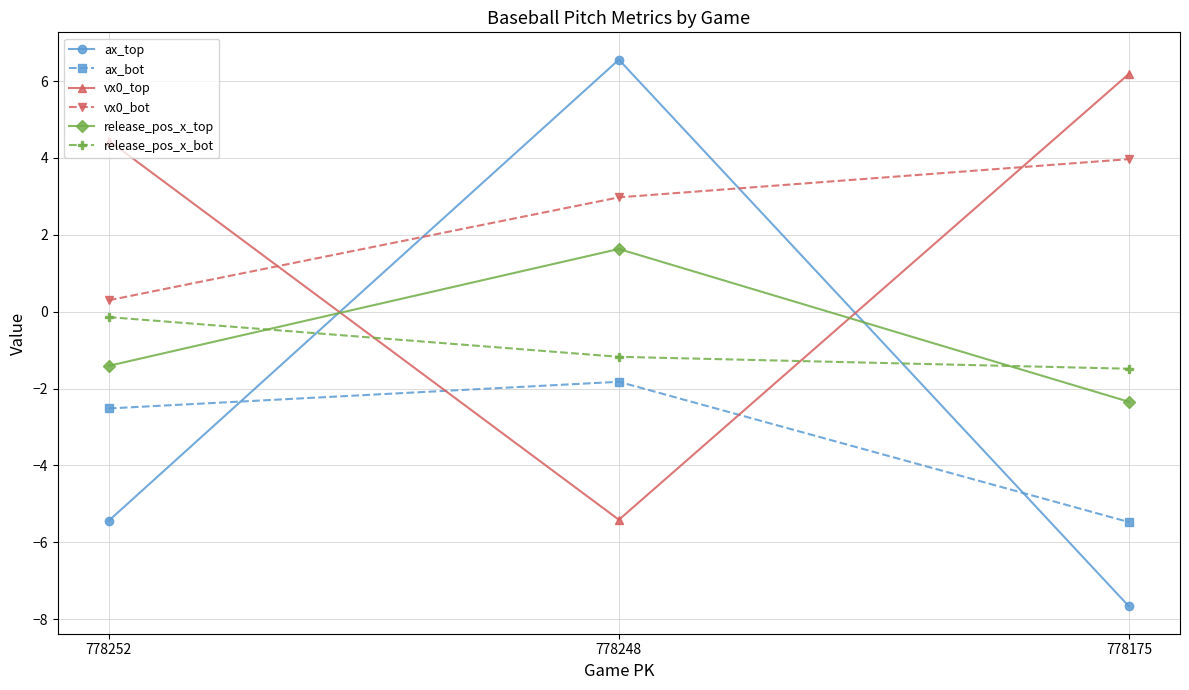

What is the sum of the release_pos_x_bot values at 778175 and 778248?

-2.7